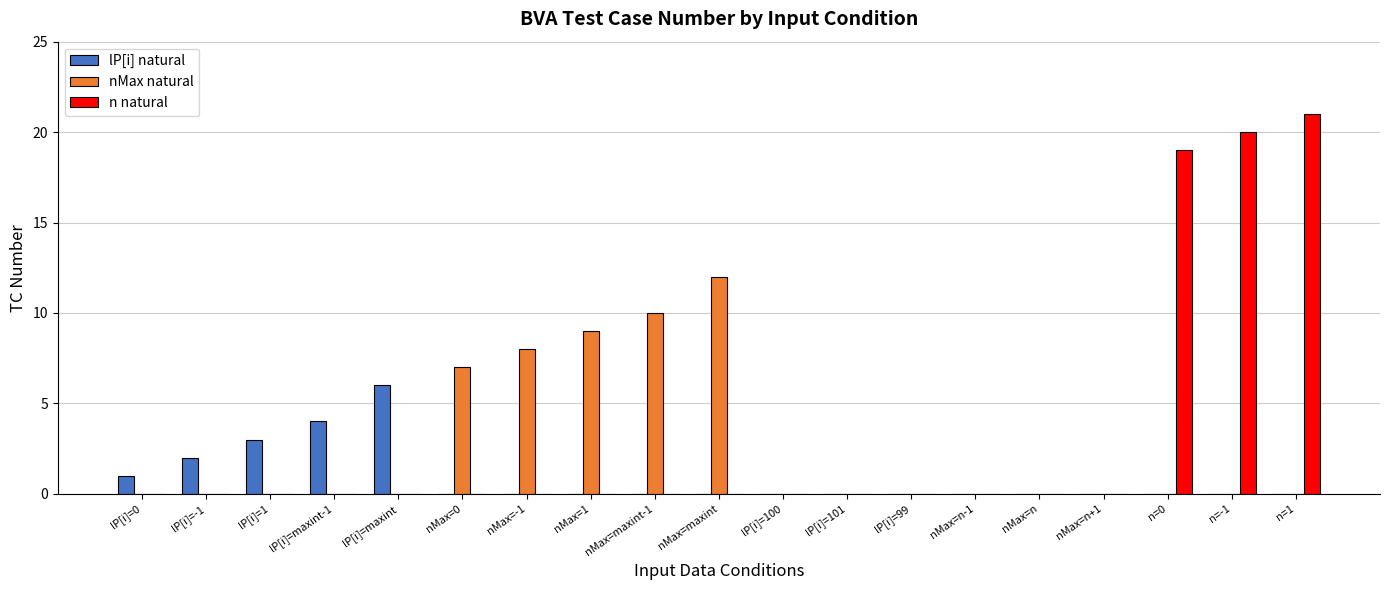

Count the number of data series in this chart.

3